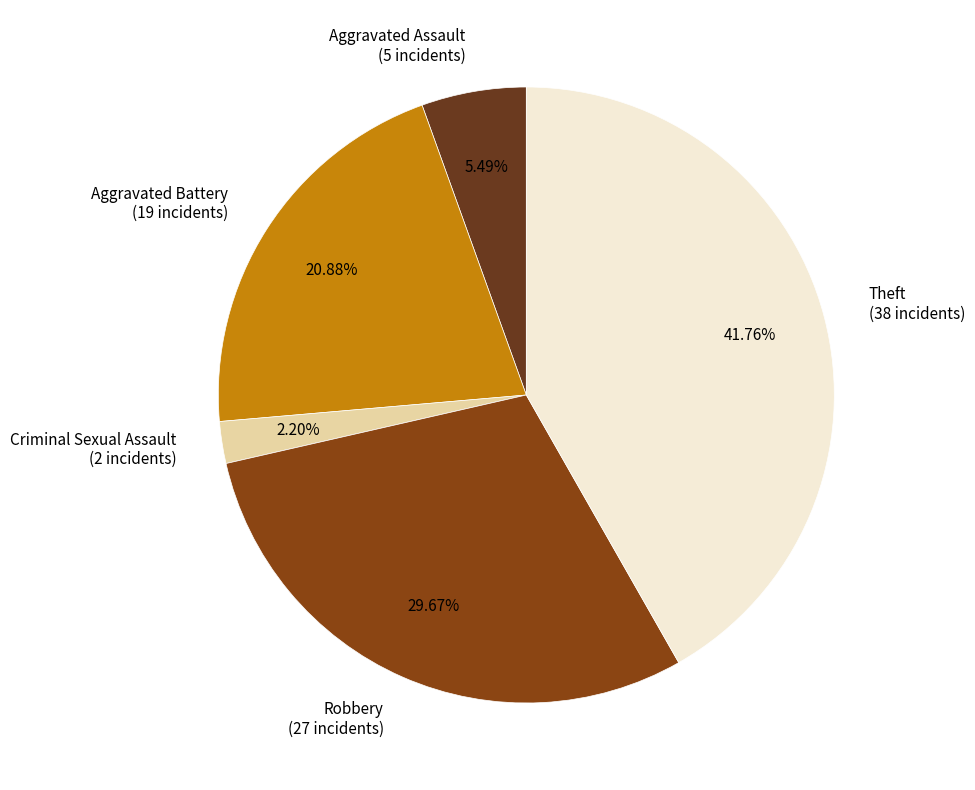

What is the ratio of the value at Aggravated Assault to the value at Robbery?

0.2